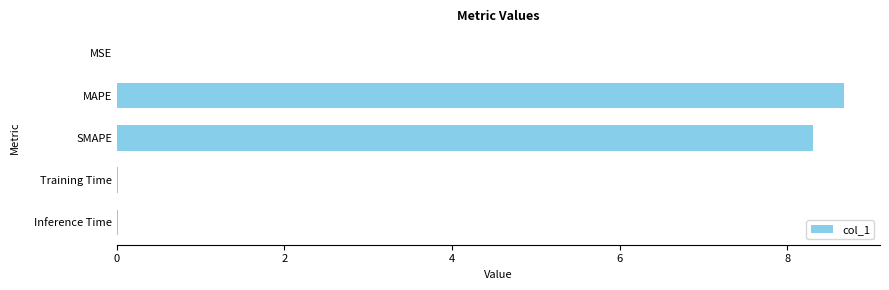

Between SMAPE and MSE, which is larger?

SMAPE